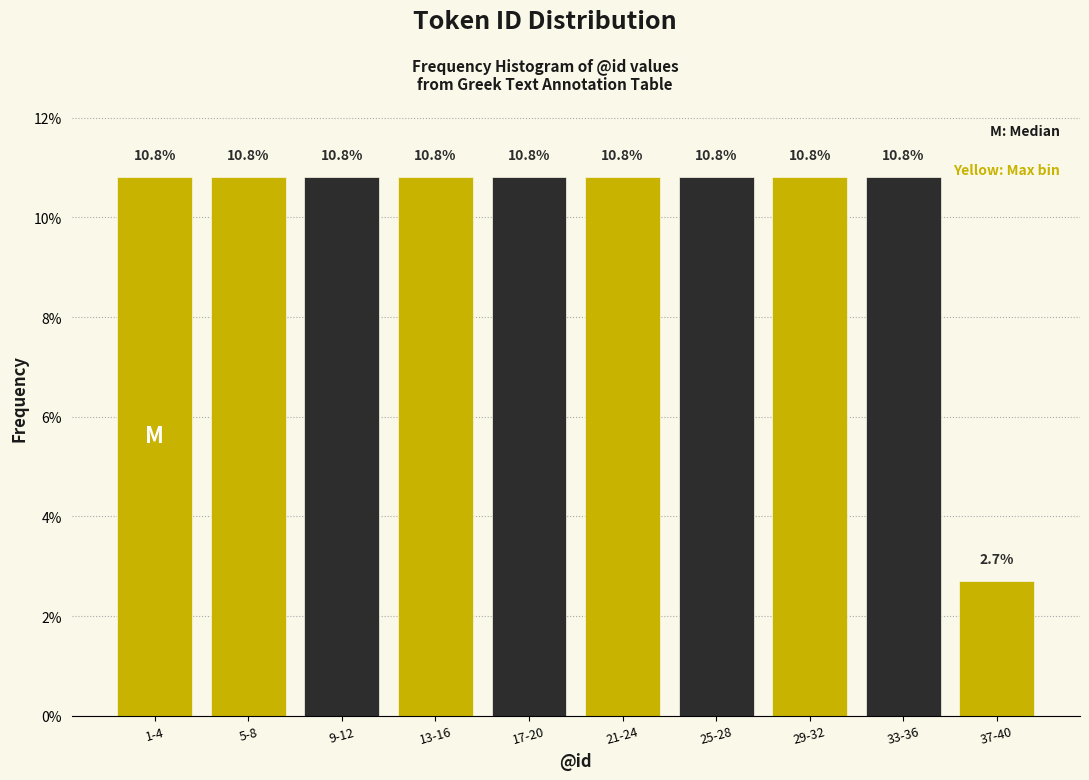

Reading left to right, what are all the values shown in this chart?

1-4=10.8	5-8=10.8	9-12=10.8	13-16=10.8	17-20=10.8	21-24=10.8	25-28=10.8	29-32=10.8	33-36=10.8	37-40=2.7